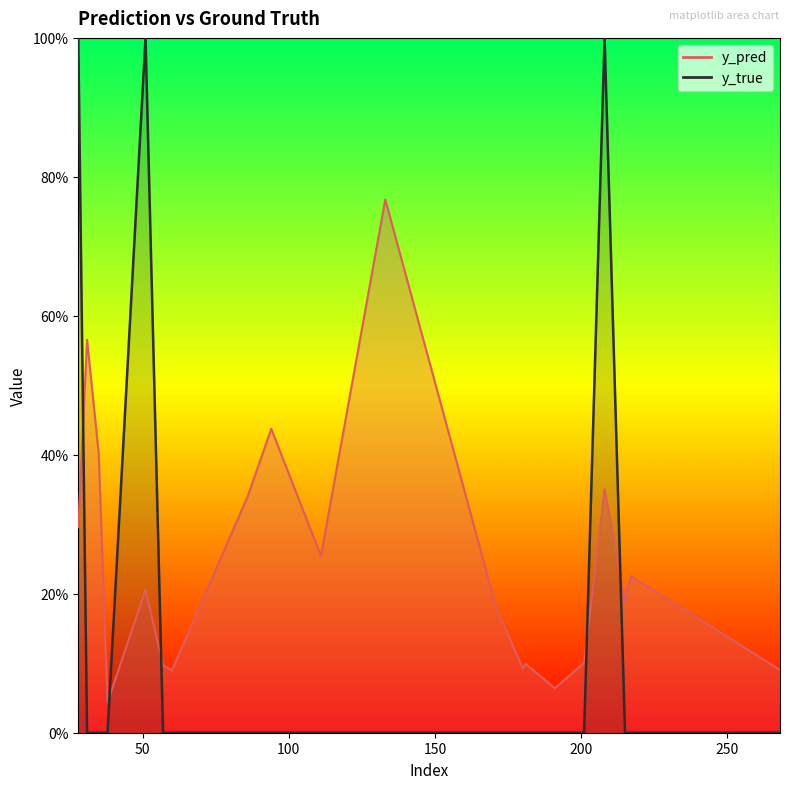

Rank the series at 28 from highest to lowest value.

y_true, y_pred